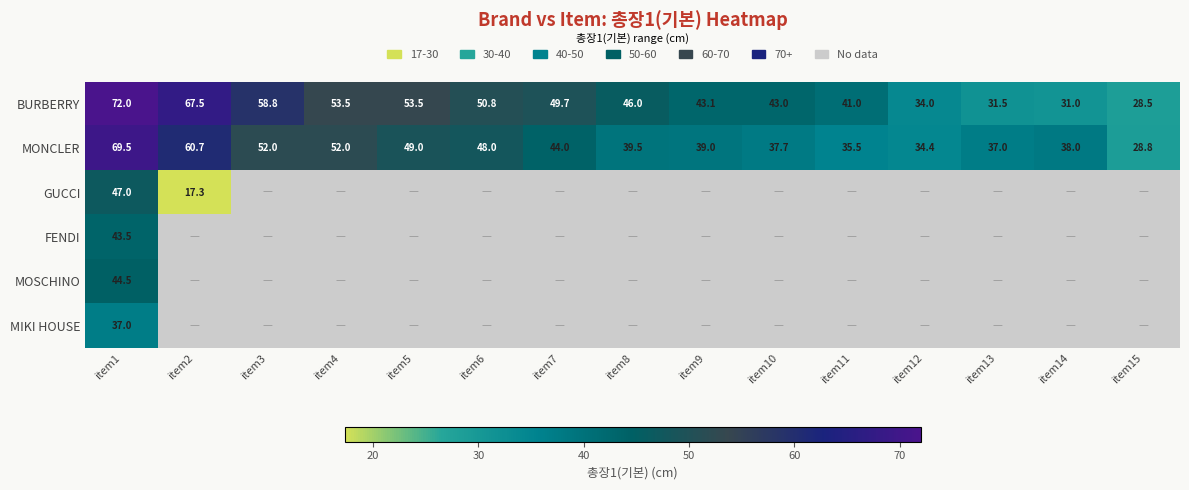

How many data points in MONCLER are less than 39?

6